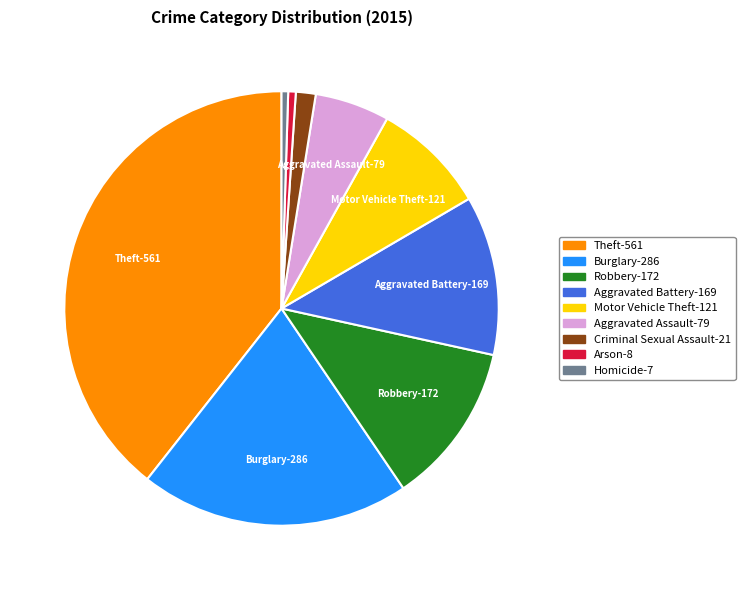

The Aggravated Assault-79 slice represents 6% of the pie. True or false?

True